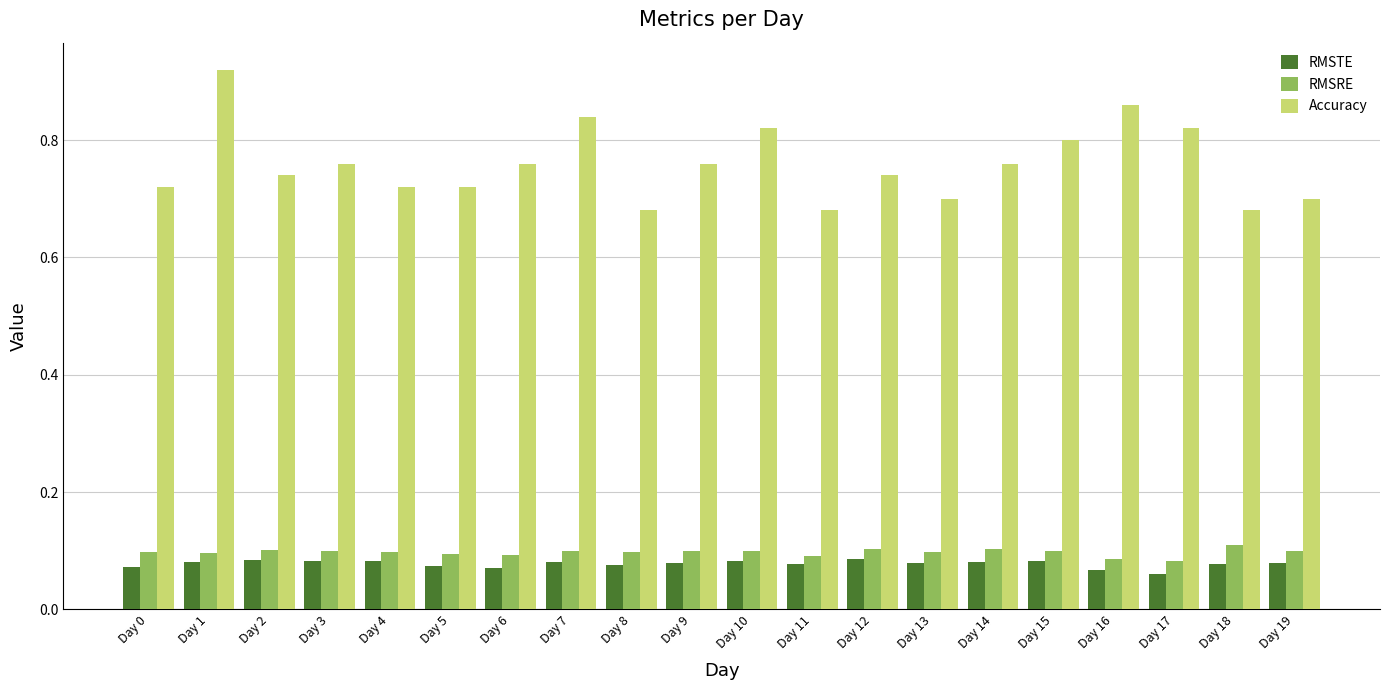

How many groups of bars are there?

20